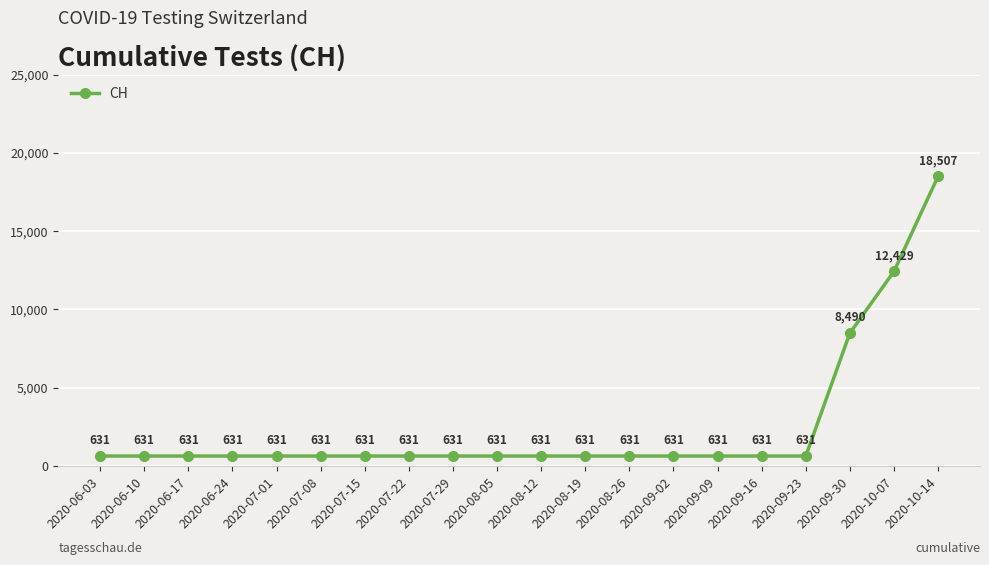

Reading right to left, list all the values displayed in this chart.

18507	12429	8490	631	631	631	631	631	631	631	631	631	631	631	631	631	631	631	631	631